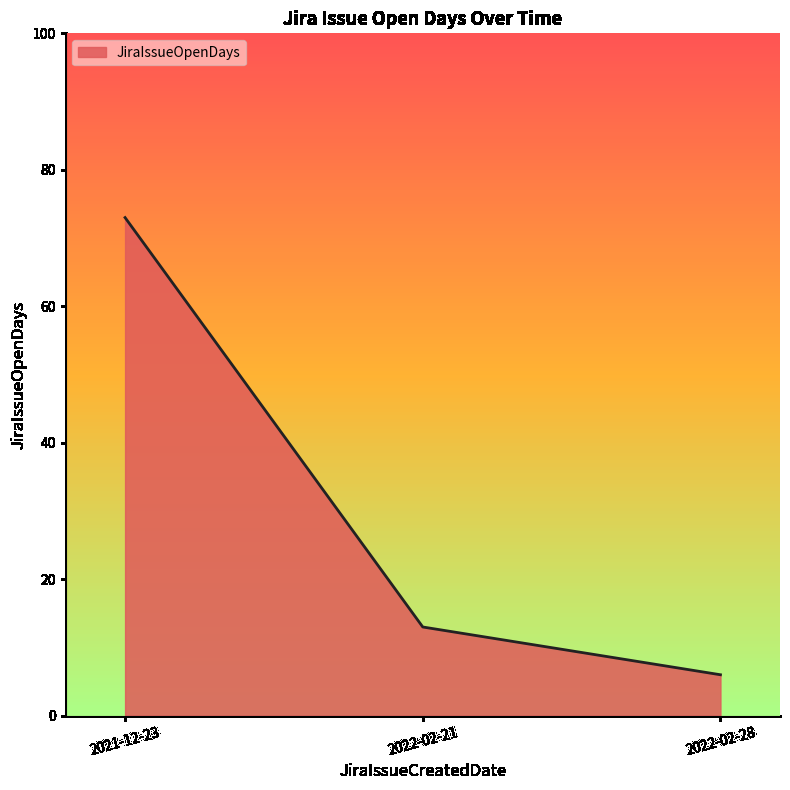

List the labels in order of value, largest first.

2021-12-23, 2022-02-21, 2022-02-28